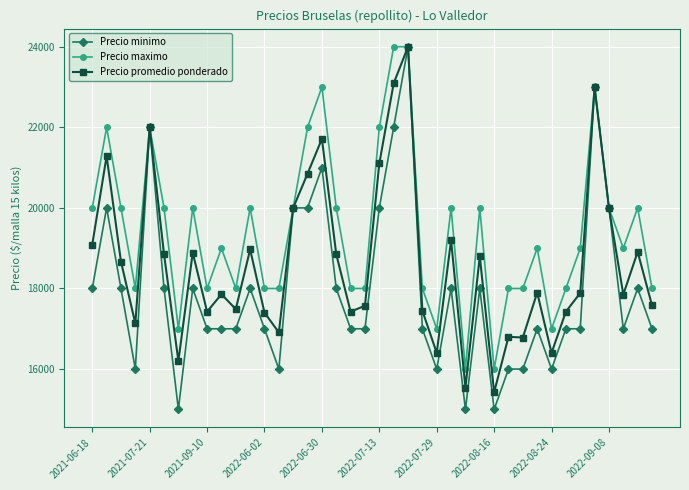

Does the chart have visible grid lines?

Yes